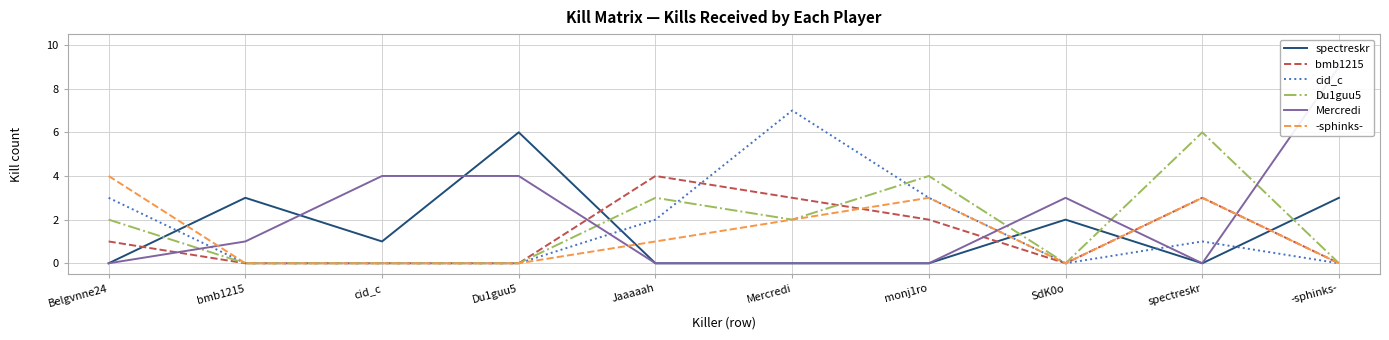

Reading left to right, list all the values displayed in this chart.

spectreskr: Belgvnne24=0	bmb1215=3	cid_c=1	Du1guu5=6	Jaaaaah=0	Mercredi=0	monj1ro=0	SdK0o=2	spectreskr=0	-sphinks-=3
bmb1215: Belgvnne24=1	bmb1215=0	cid_c=0	Du1guu5=0	Jaaaaah=4	Mercredi=3	monj1ro=2	SdK0o=0	spectreskr=3	-sphinks-=0
cid_c: Belgvnne24=3	bmb1215=0	cid_c=0	Du1guu5=0	Jaaaaah=2	Mercredi=7	monj1ro=3	SdK0o=0	spectreskr=1	-sphinks-=0
Du1guu5: Belgvnne24=2	bmb1215=0	cid_c=0	Du1guu5=0	Jaaaaah=3	Mercredi=2	monj1ro=4	SdK0o=0	spectreskr=6	-sphinks-=0
Mercredi: Belgvnne24=0	bmb1215=1	cid_c=4	Du1guu5=4	Jaaaaah=0	Mercredi=0	monj1ro=0	SdK0o=3	spectreskr=0	-sphinks-=9
-sphinks-: Belgvnne24=4	bmb1215=0	cid_c=0	Du1guu5=0	Jaaaaah=1	Mercredi=2	monj1ro=3	SdK0o=0	spectreskr=3	-sphinks-=0